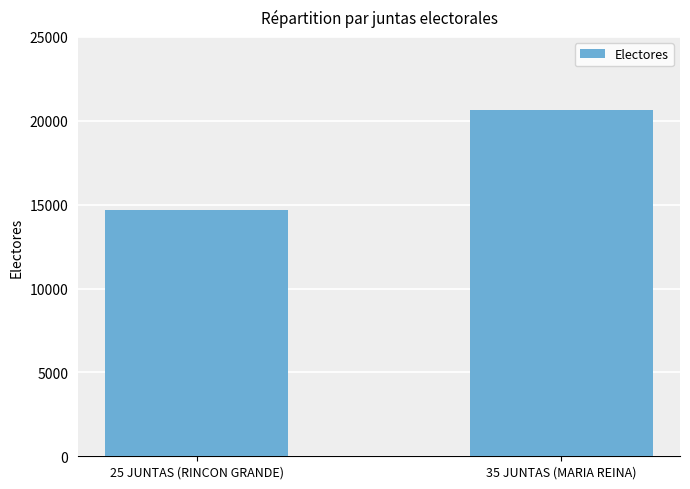

How many bars are there in total?

2